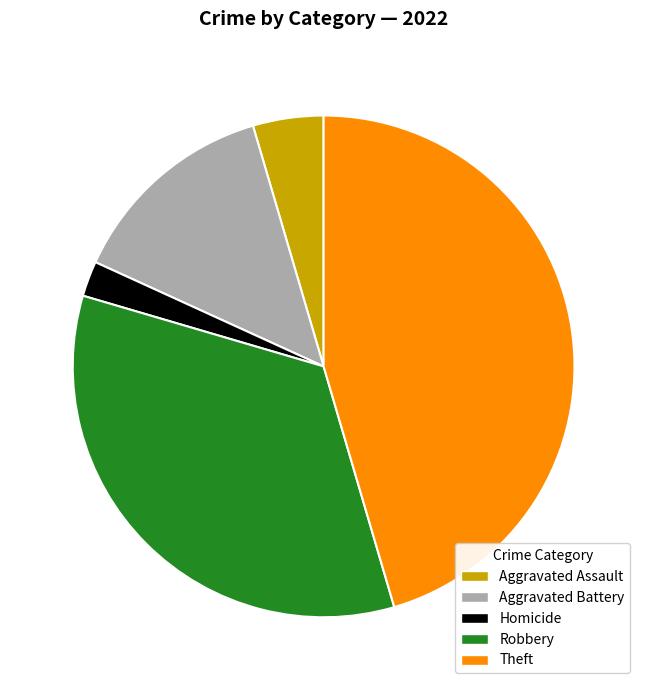

To the nearest percent, what is the average slice percentage?

20%